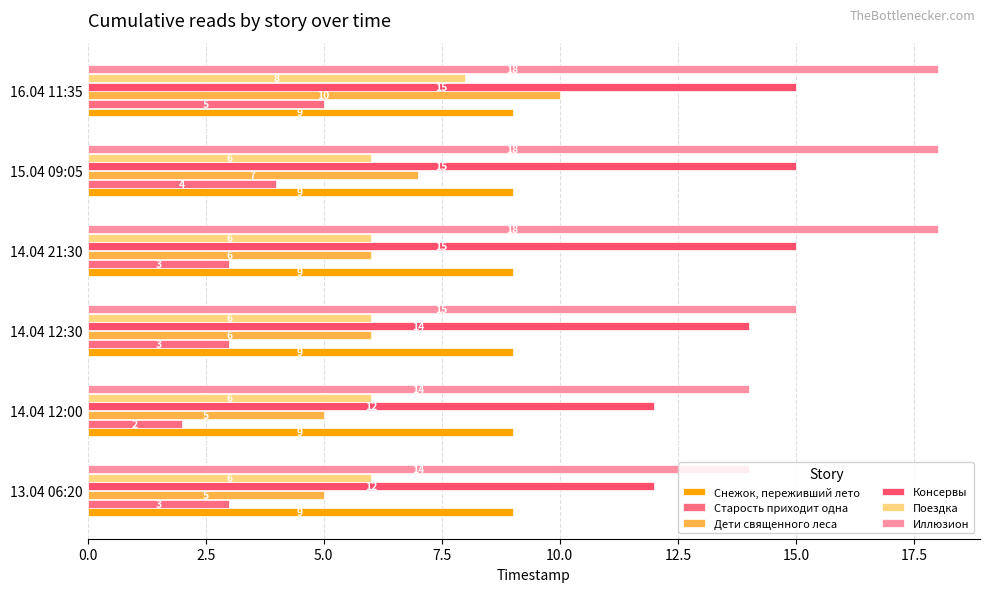

What is the difference between the maximum and minimum values in the Старость приходит одна series?

3